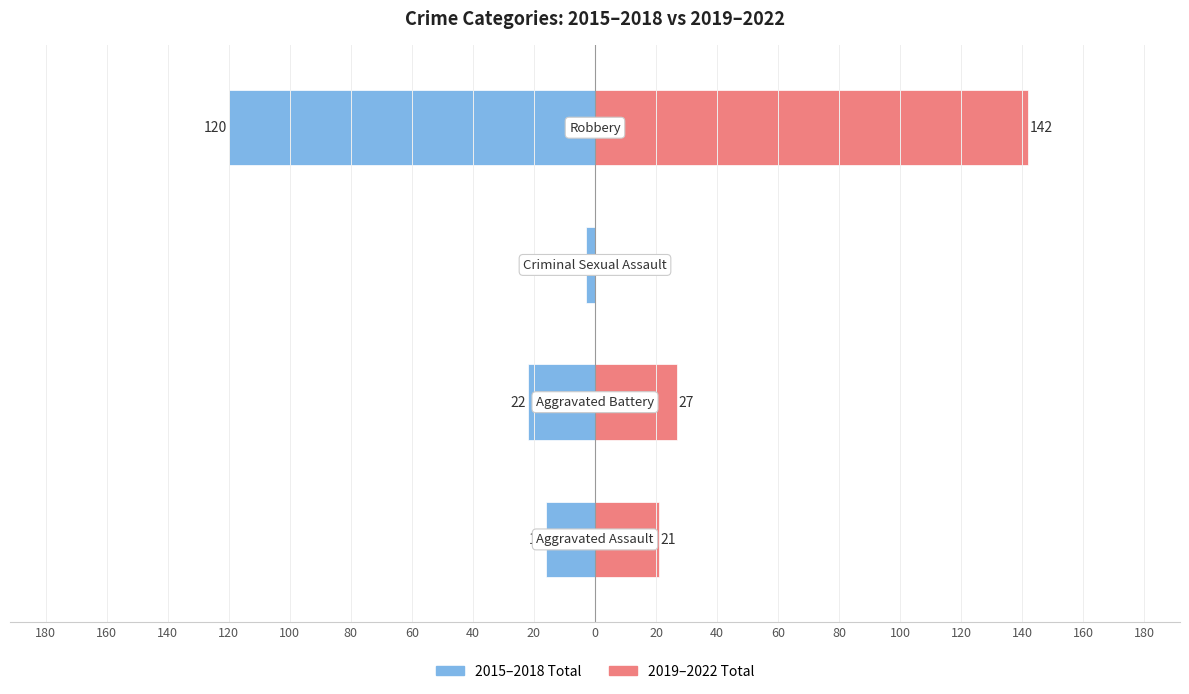

What is the maximum value shown in the chart?

142